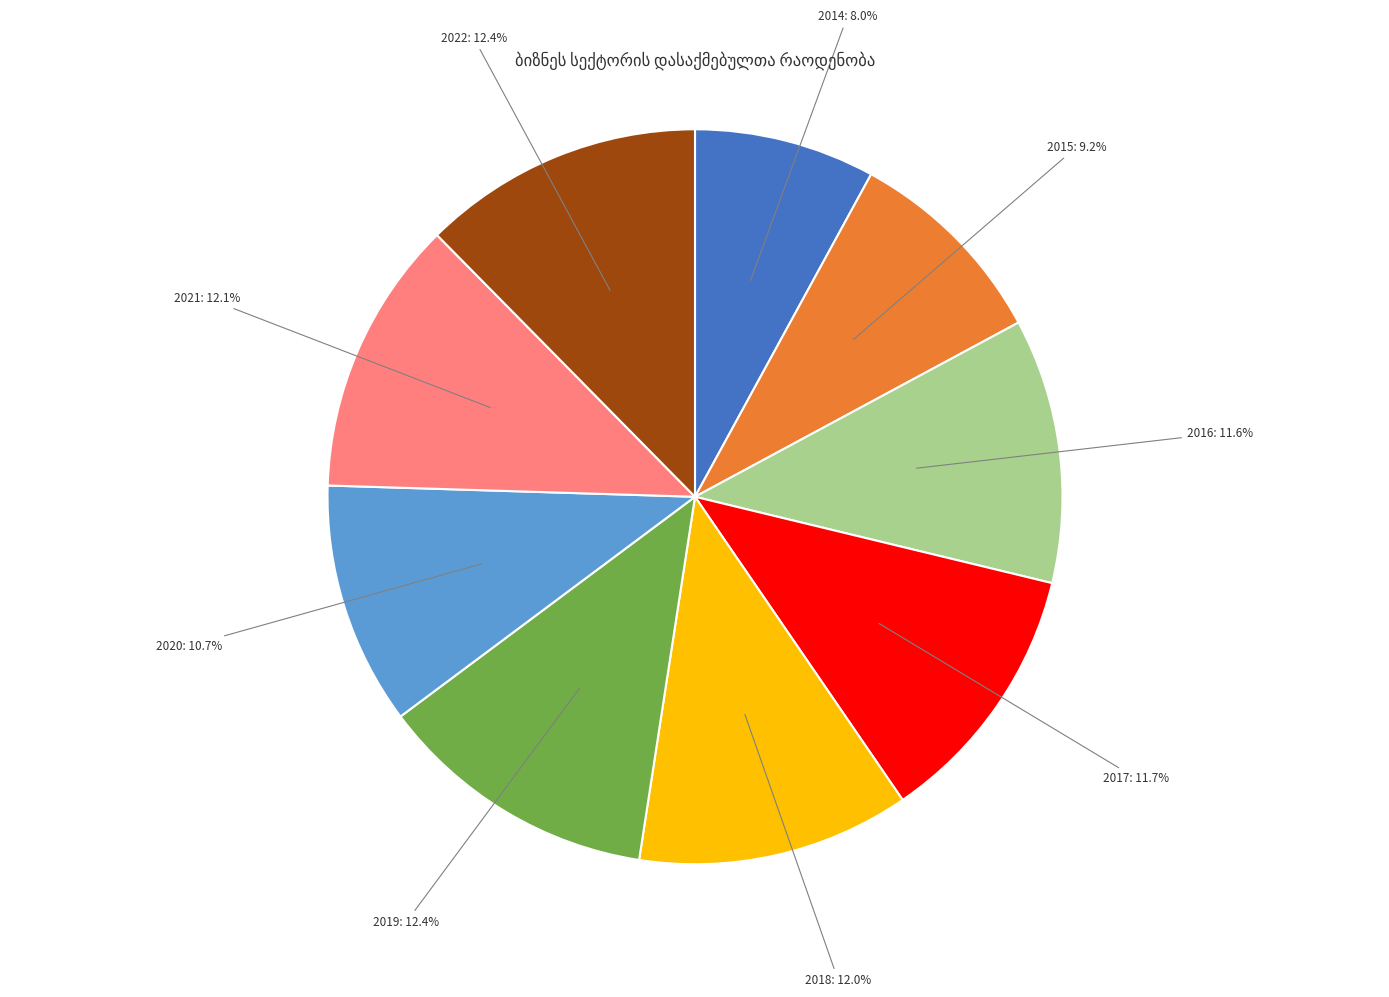

The 2016 slice represents 19% of the pie. True or false?

False